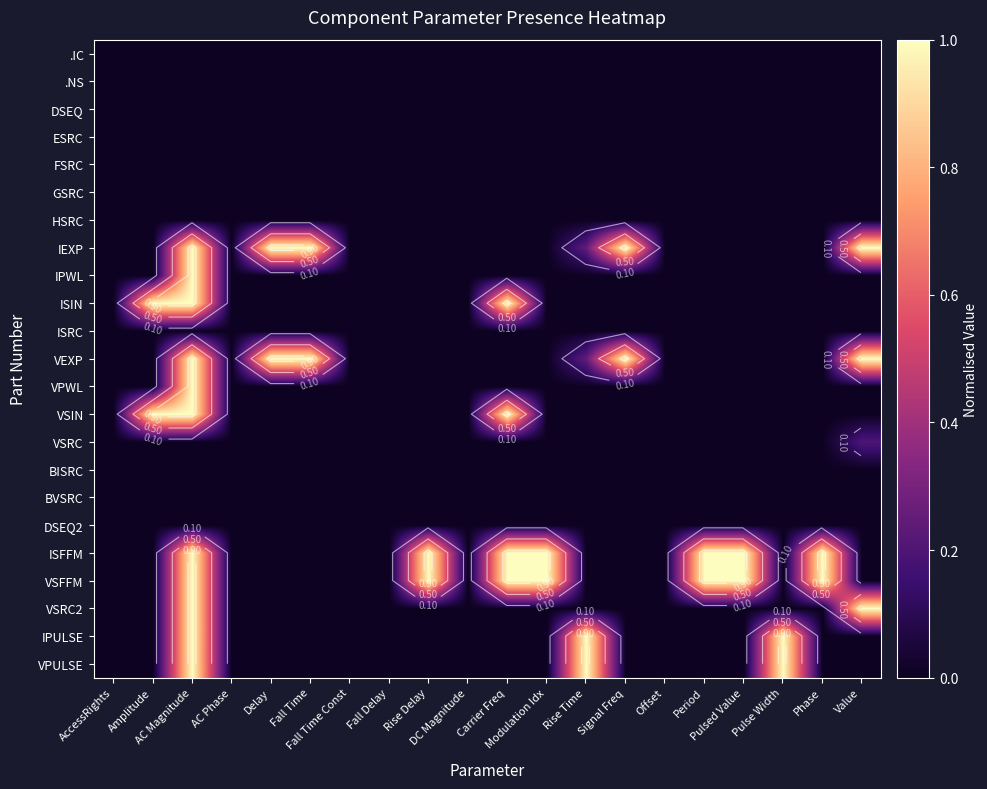

At Pulse Width, list the series in order from largest to smallest.

IPULSE, VPULSE, .IC, .NS, DSEQ, ESRC, FSRC, GSRC, HSRC, IEXP, IPWL, ISIN, ISRC, VEXP, VPWL, VSIN, VSRC, BISRC, BVSRC, DSEQ2, ISFFM, VSFFM, VSRC2